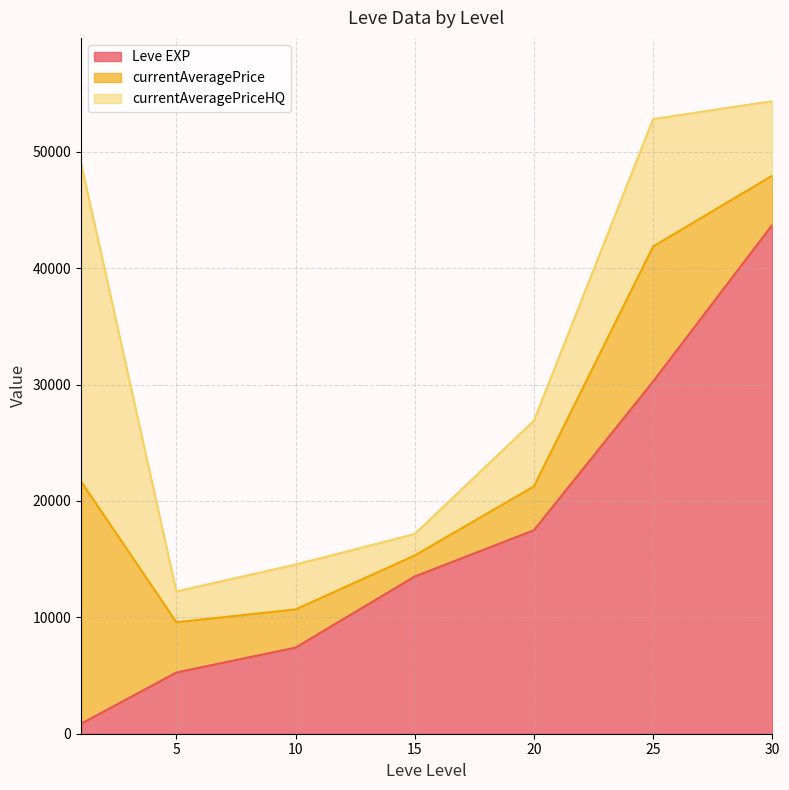

What is the total value across all series at 15?

17158.9